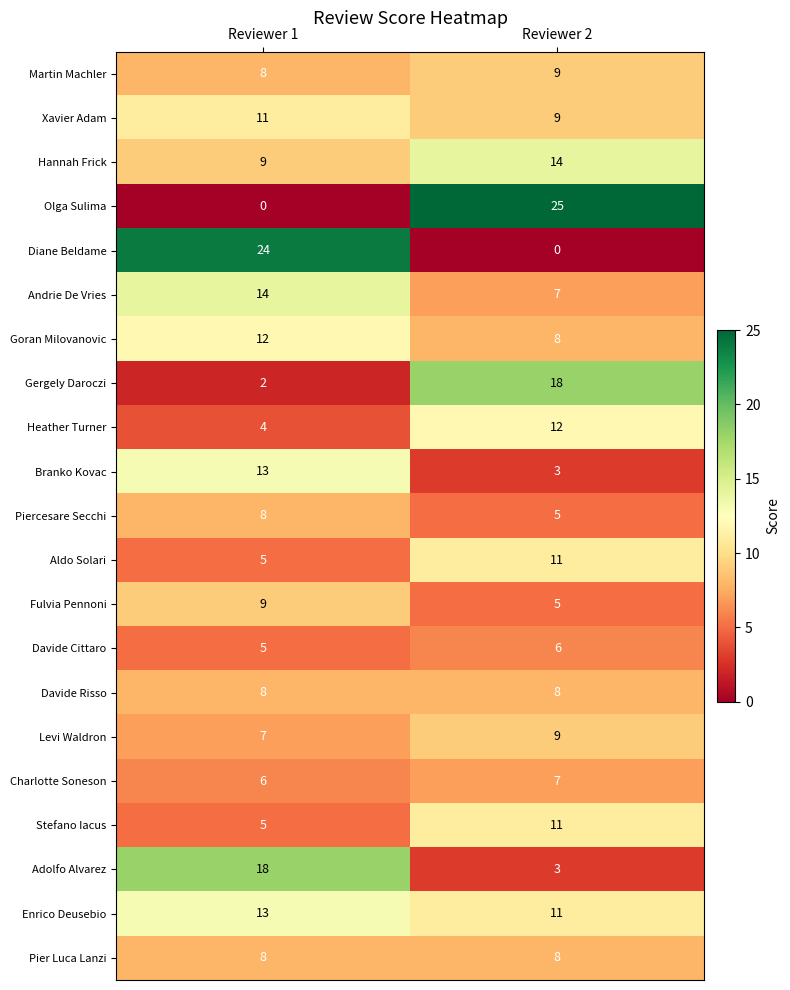

Which series has the largest range (max minus min)?

Olga Sulima